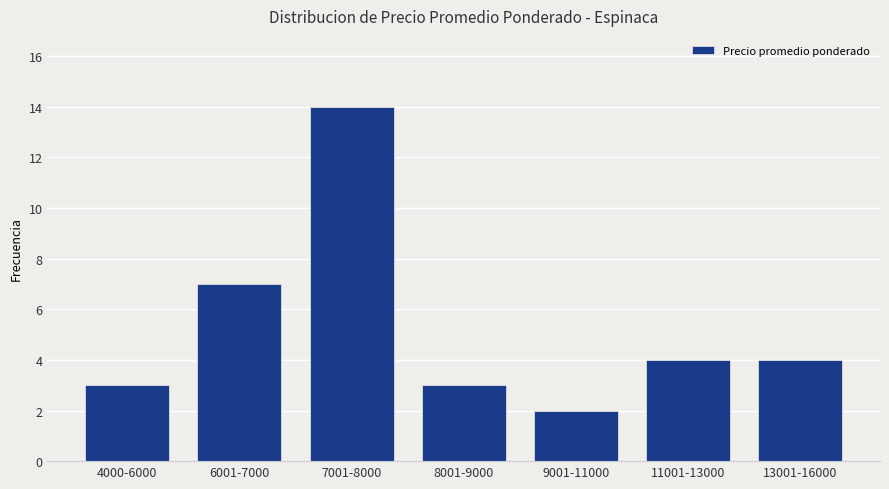

Where does the data first go above 4?

6001-7000